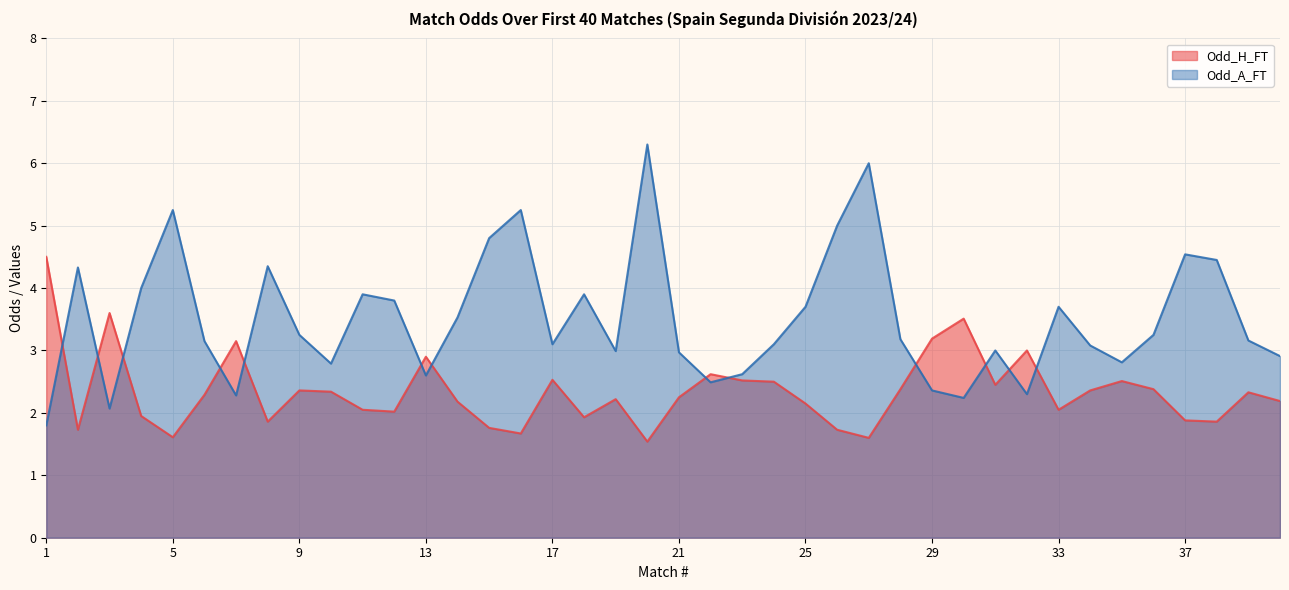

How many values in the Odd_H_FT series are below 2?

12